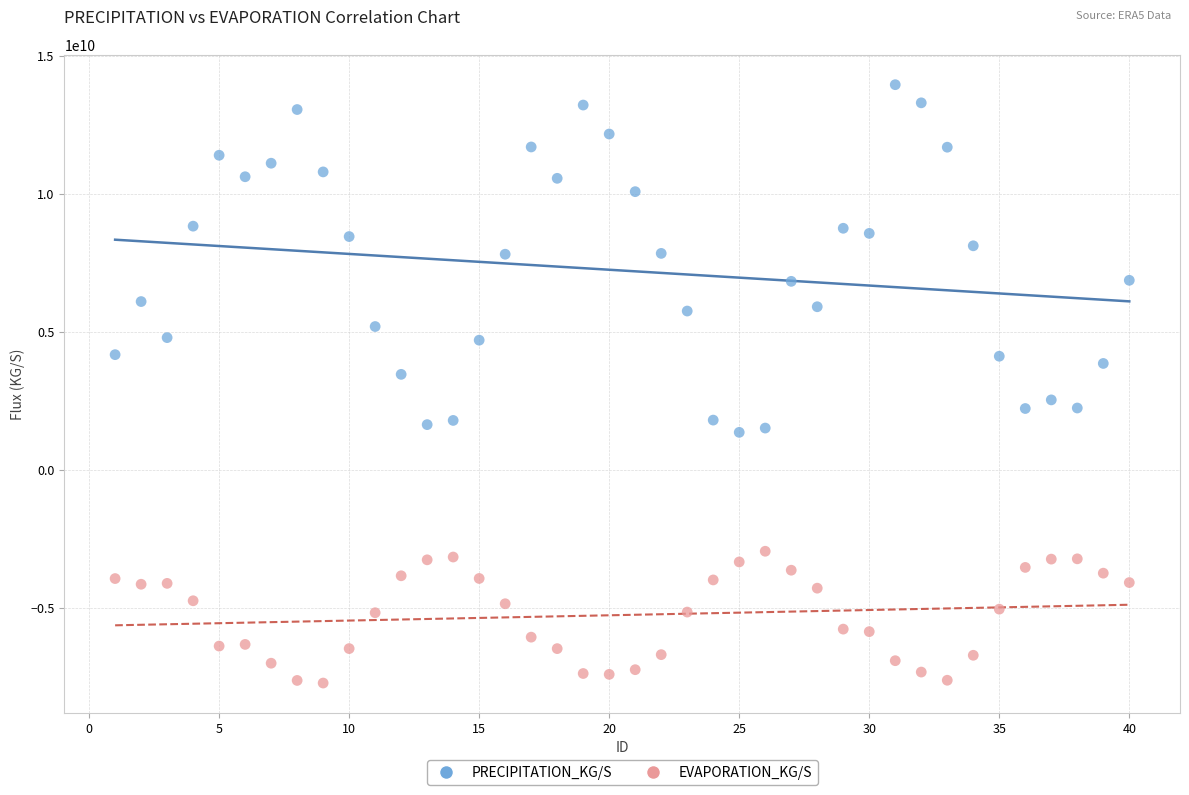

Which series has the largest Y range (max minus min)?

PRECIPITATION_KG/S